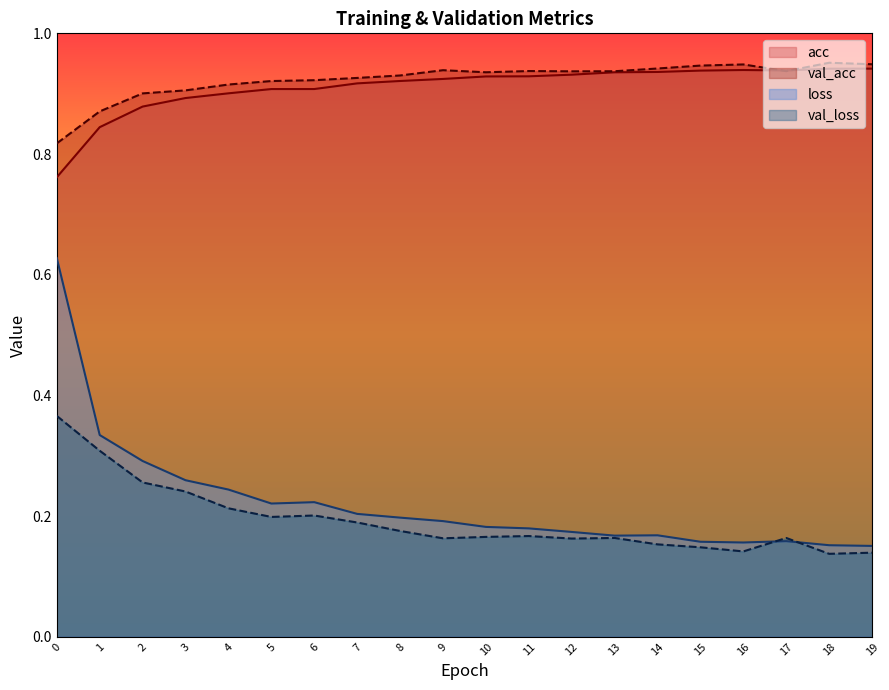

True or false: val_loss and acc intersect in this chart.

False